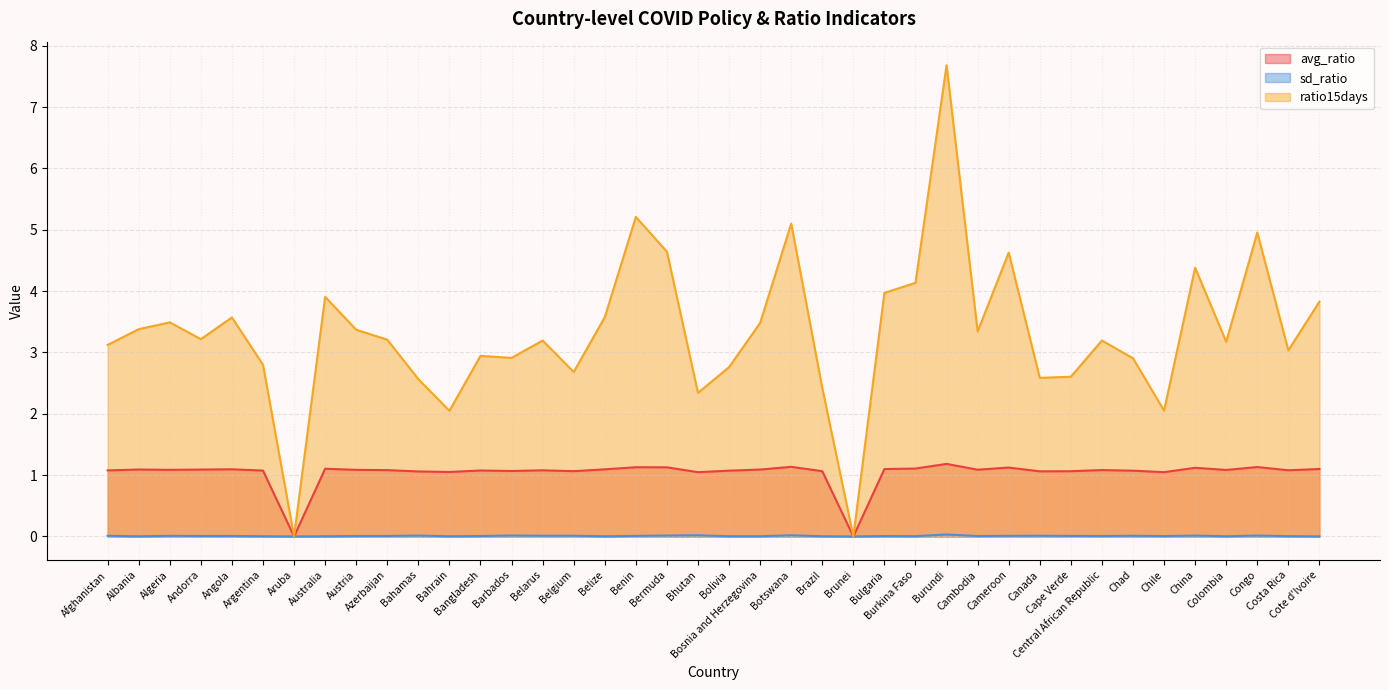

What are all the series names shown in the legend?

avg_ratio, sd_ratio, ratio15days